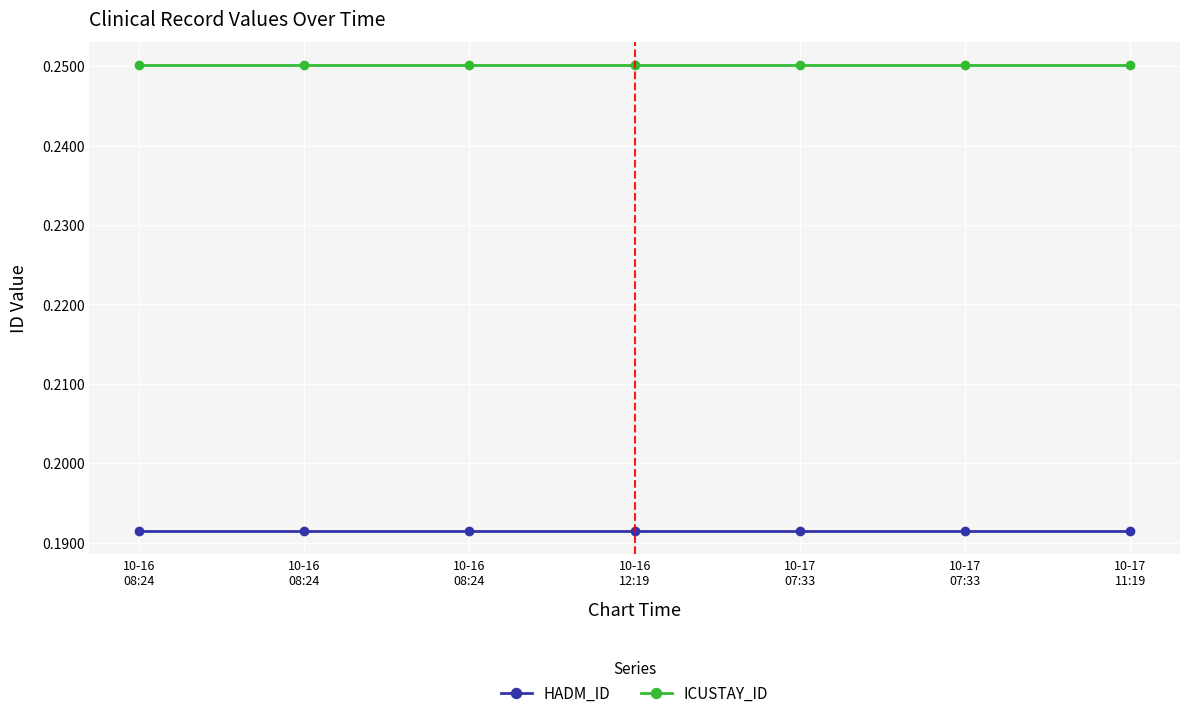

Which series has the largest range (max minus min)?

HADM_ID